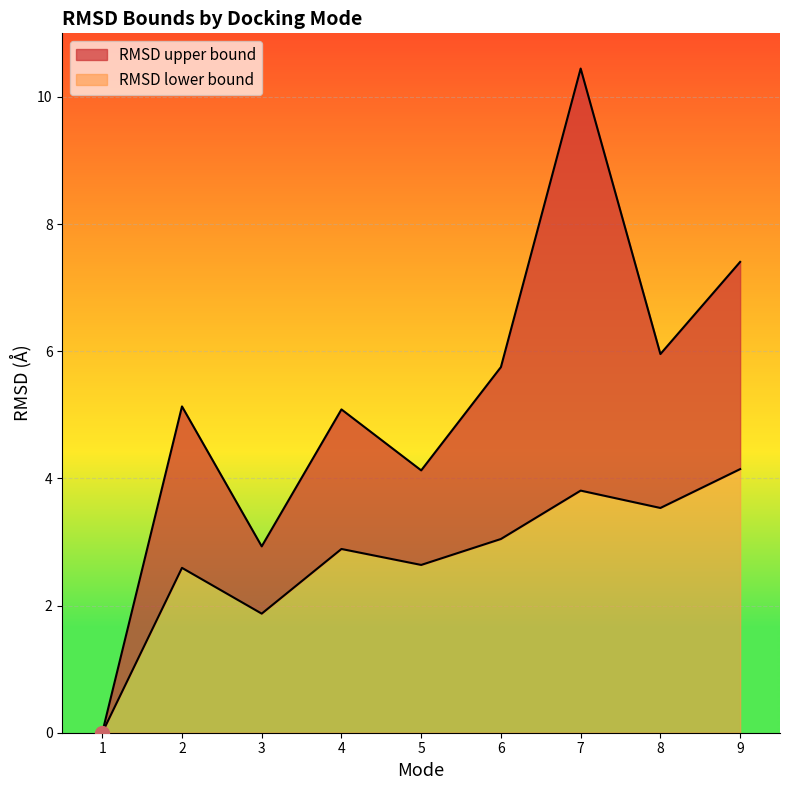

How many interior local peaks does the RMSD upper bound series have?

3